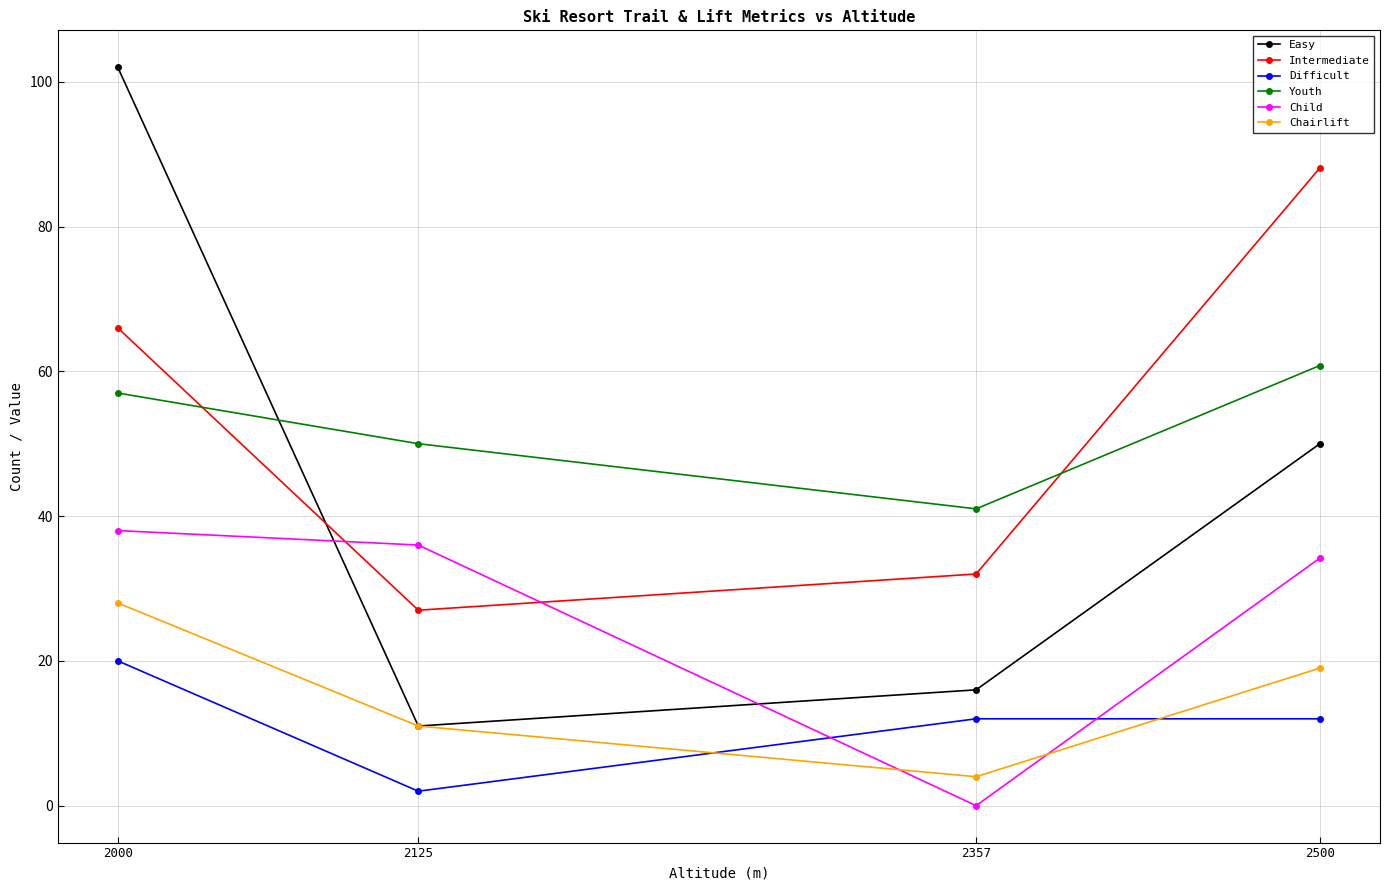

Is the value of Youth at 2000 greater than the value of Intermediate at 2000?

No